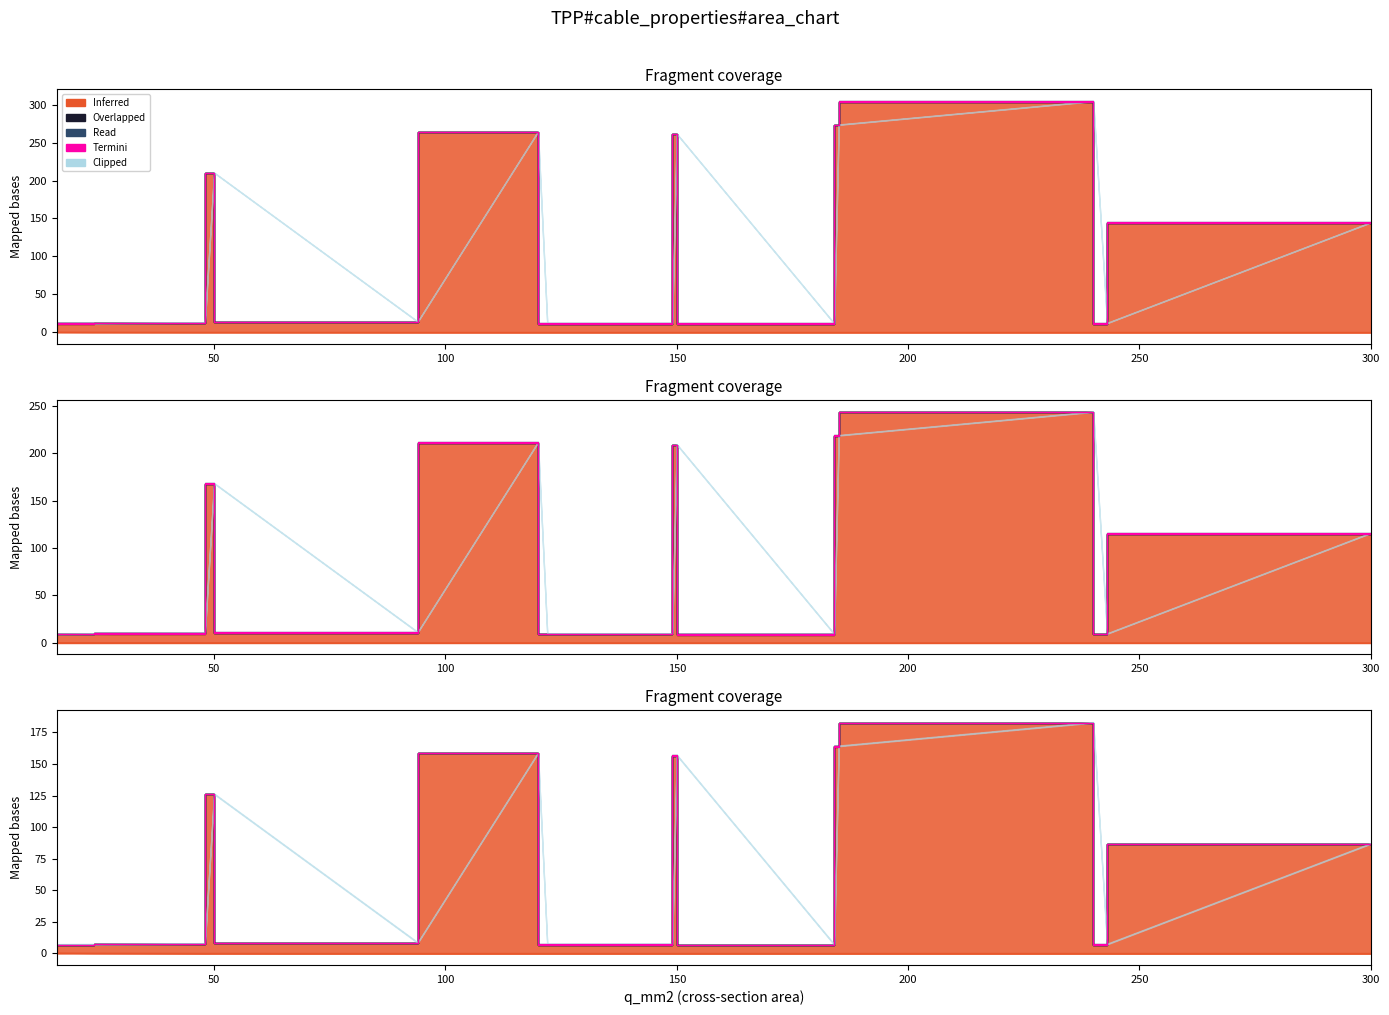

What is the value of the 1st point from the left?

11.0